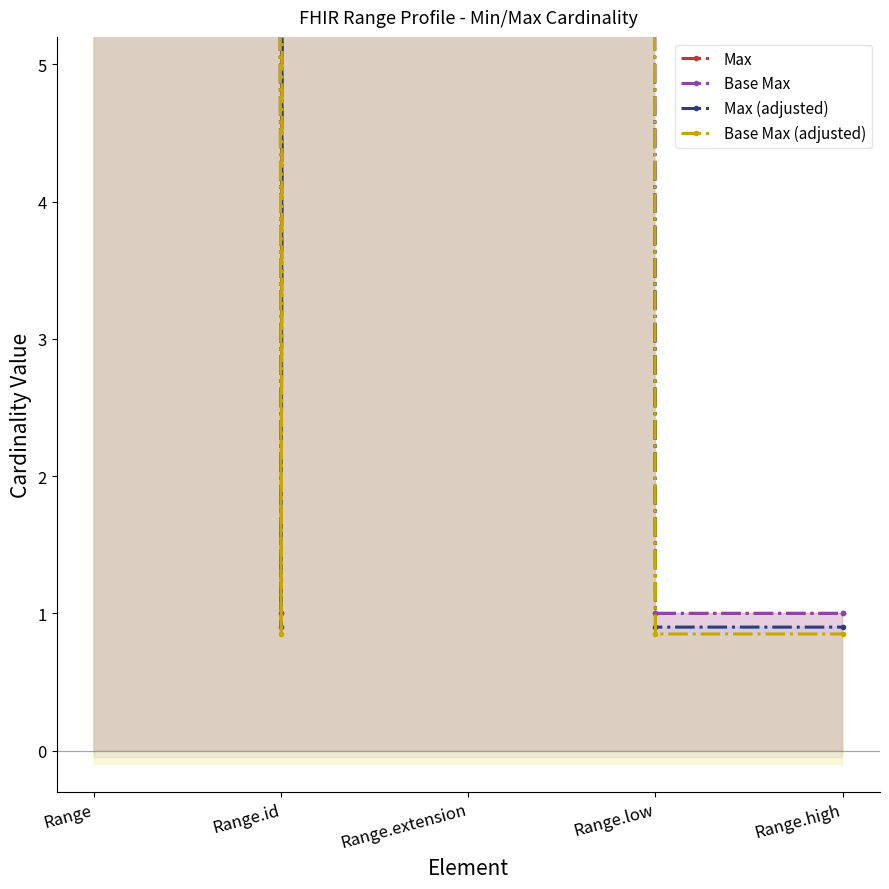

What is the value of the Max (adjusted) point at the 1st from the left?

899.1